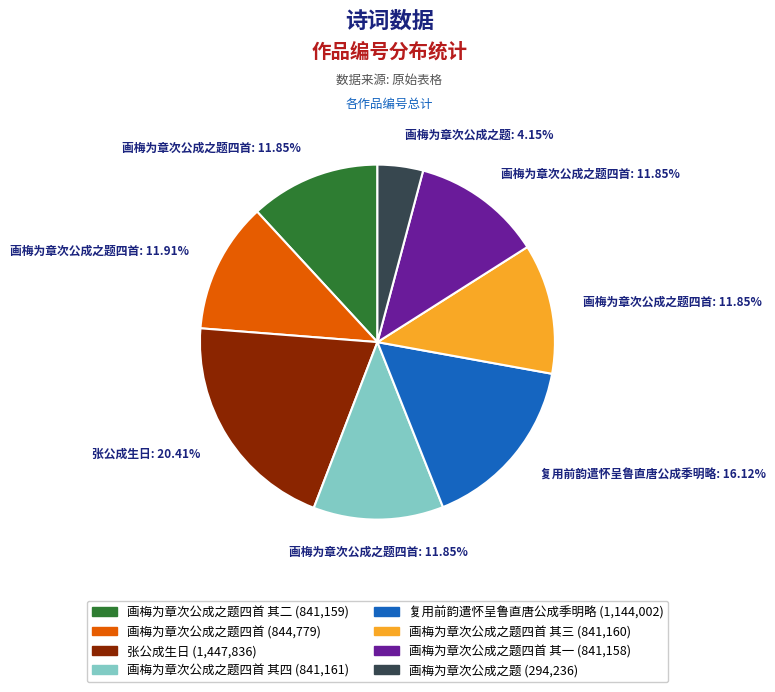

Is there a majority slice in this chart?

No